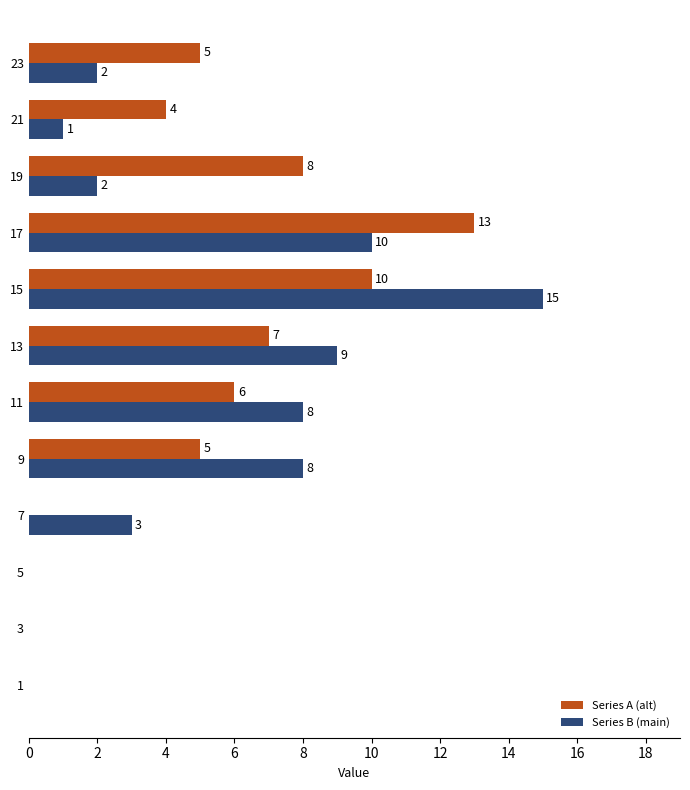

Is it true that Series A (alt) equals -9 at 5?

False